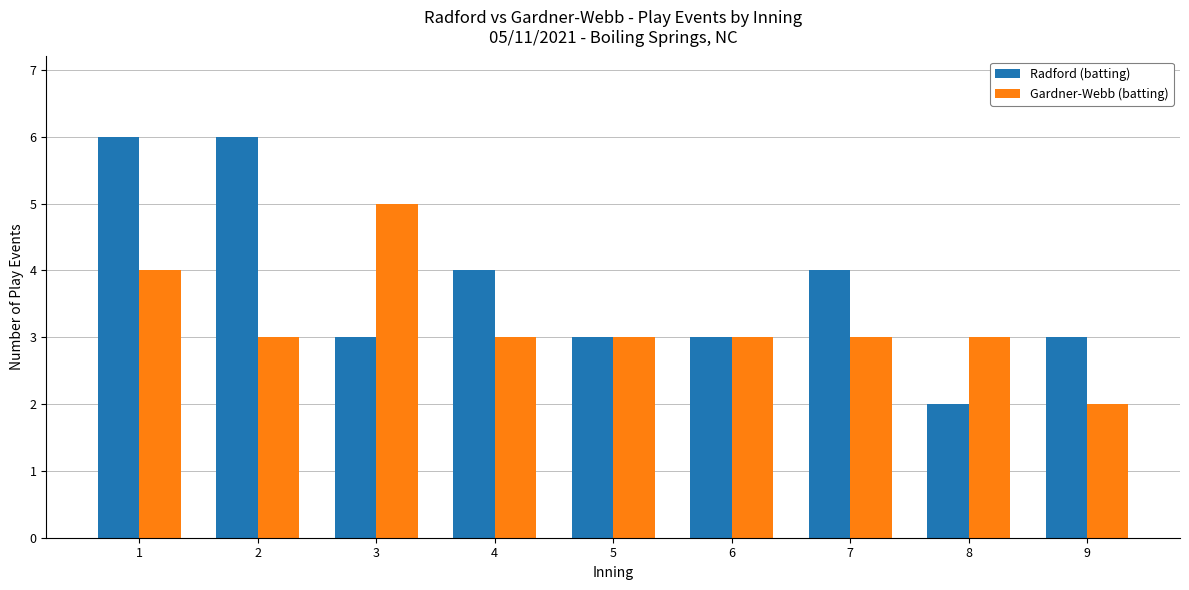

Is the value of Gardner-Webb (batting) at 4 greater than the value of Radford (batting) at 2?

No